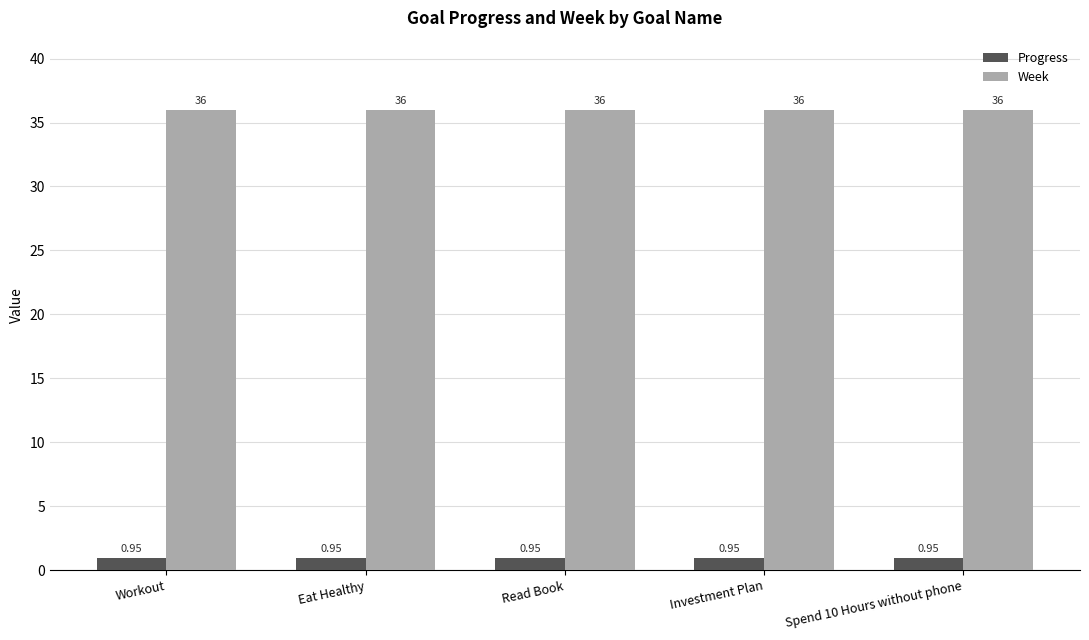

What is the sum of the Week values at Workout and Investment Plan?

72.0